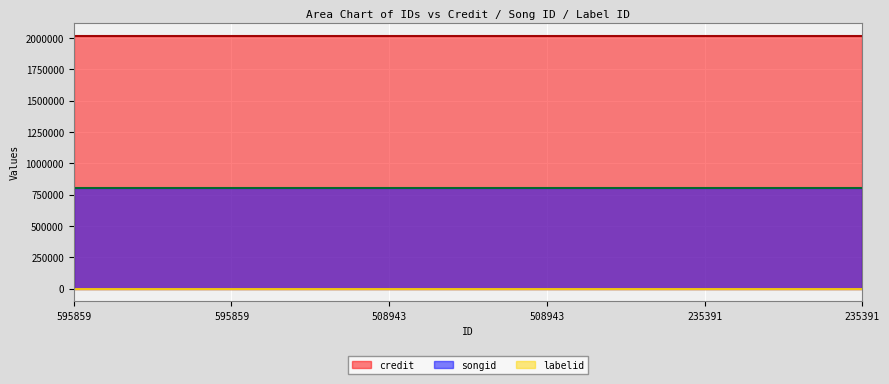

What is the greatest value displayed?

2018899